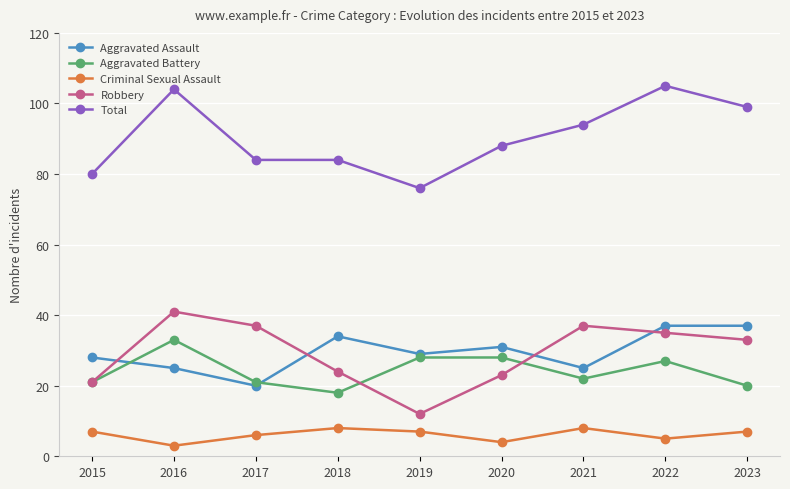

What are all the series names shown in the legend?

Aggravated Assault, Aggravated Battery, Criminal Sexual Assault, Robbery, Total